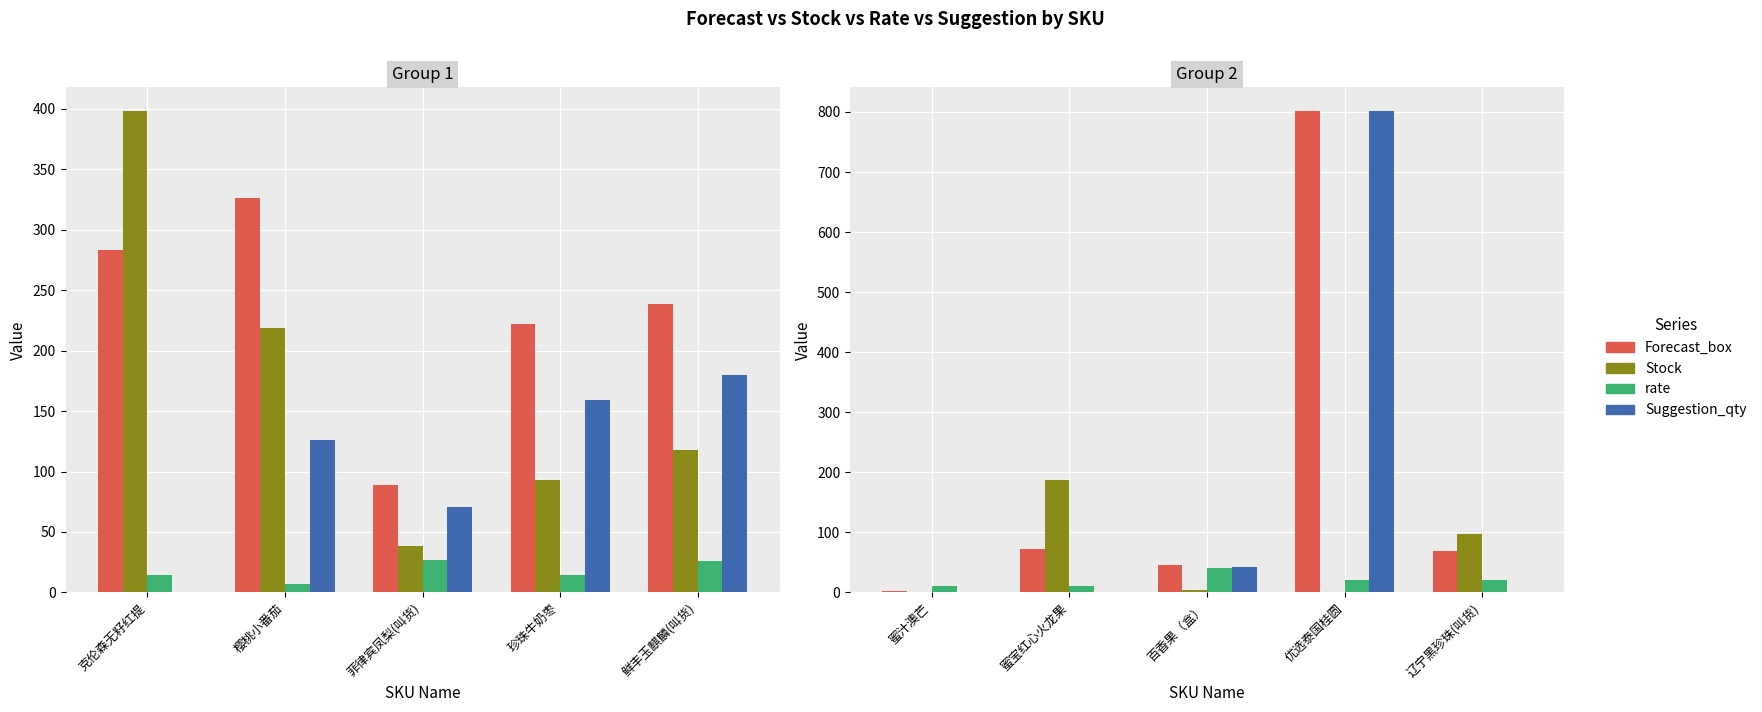

Rank the series by their maximum value, from lowest to highest.

rate, Stock, Forecast_box, Suggestion_qty